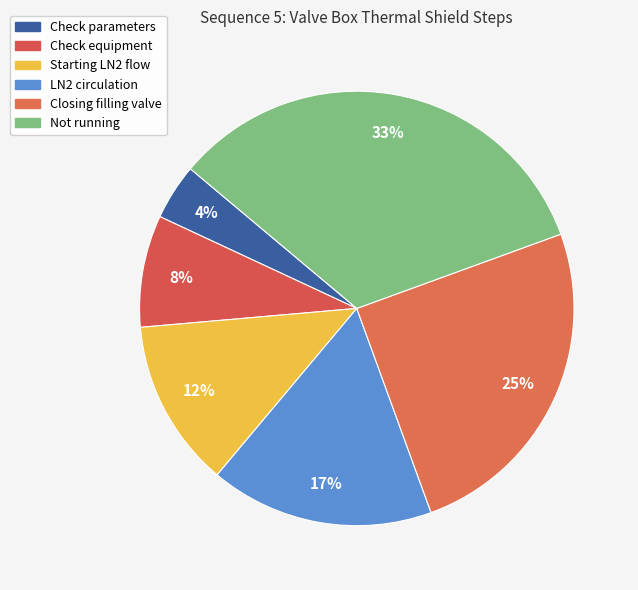

How many slices are in this pie chart?

6